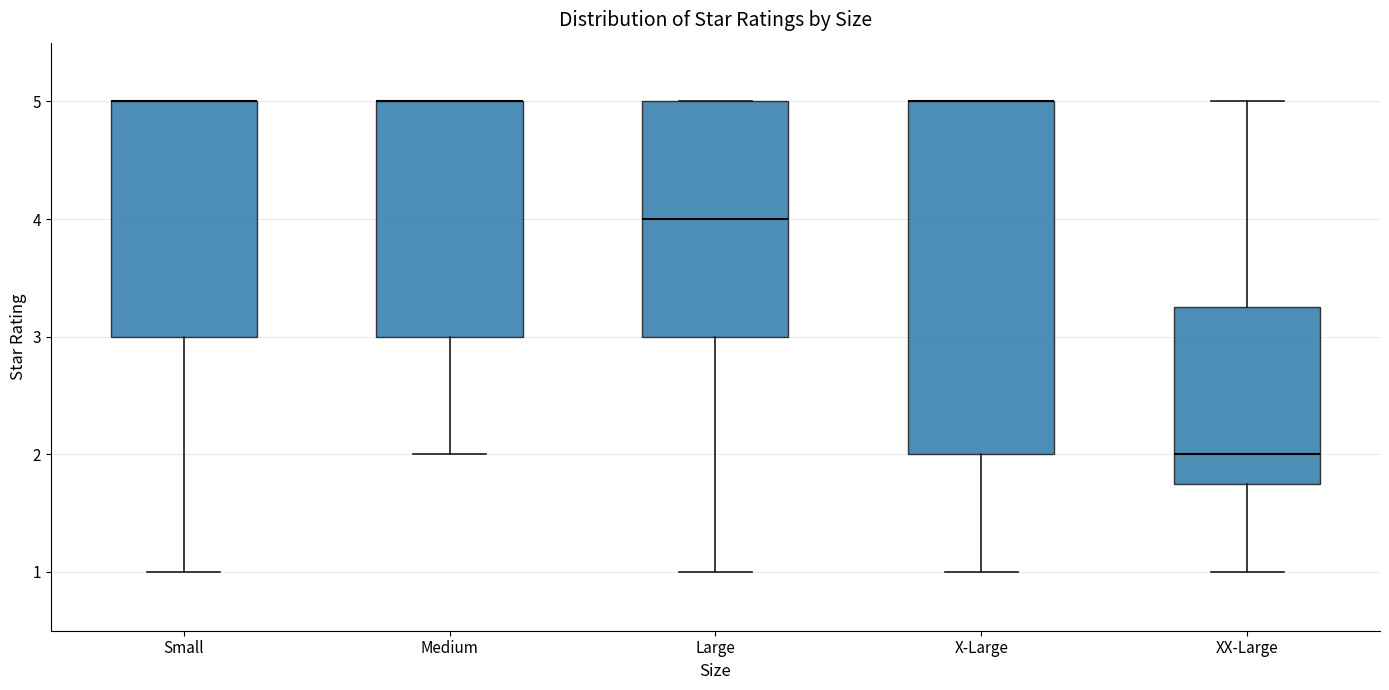

Reading left to right, transcribe this box plot: for each box, give where its median line is, the range the box spans, and where its two whiskers end, as read against the y-axis. The values are not printed on the chart, so give them approximately, as read against the axis.

Small: median 5.0 (drawn on the box's upper edge), box 3.0 to 5.0, whiskers 1.0 to 5.0
Medium: median 5.0 (drawn on the box's upper edge), box 3.0 to 5.0, whiskers 2.0 to 5.0
Large: median 4.0, box 3.0 to 5.0, whiskers 1.0 to 5.0
X-Large: median 5.0 (drawn on the box's upper edge), box 2.0 to 5.0, whiskers 1.0 to 5.0
XX-Large: median 2.0, box 1.8 to 3.3, whiskers 1.0 to 5.0